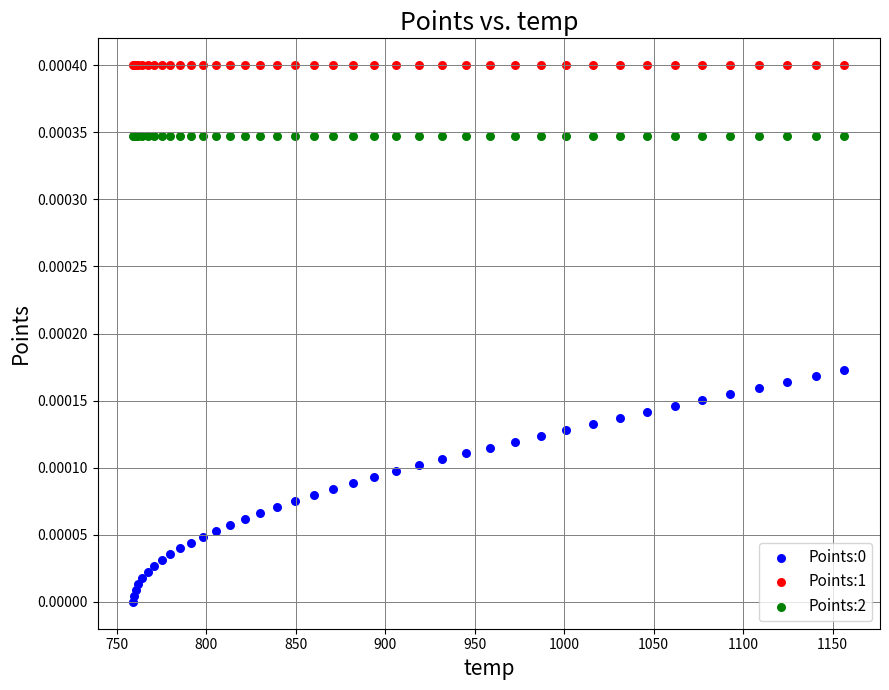

Which series contains the highest Y value?

Points:1